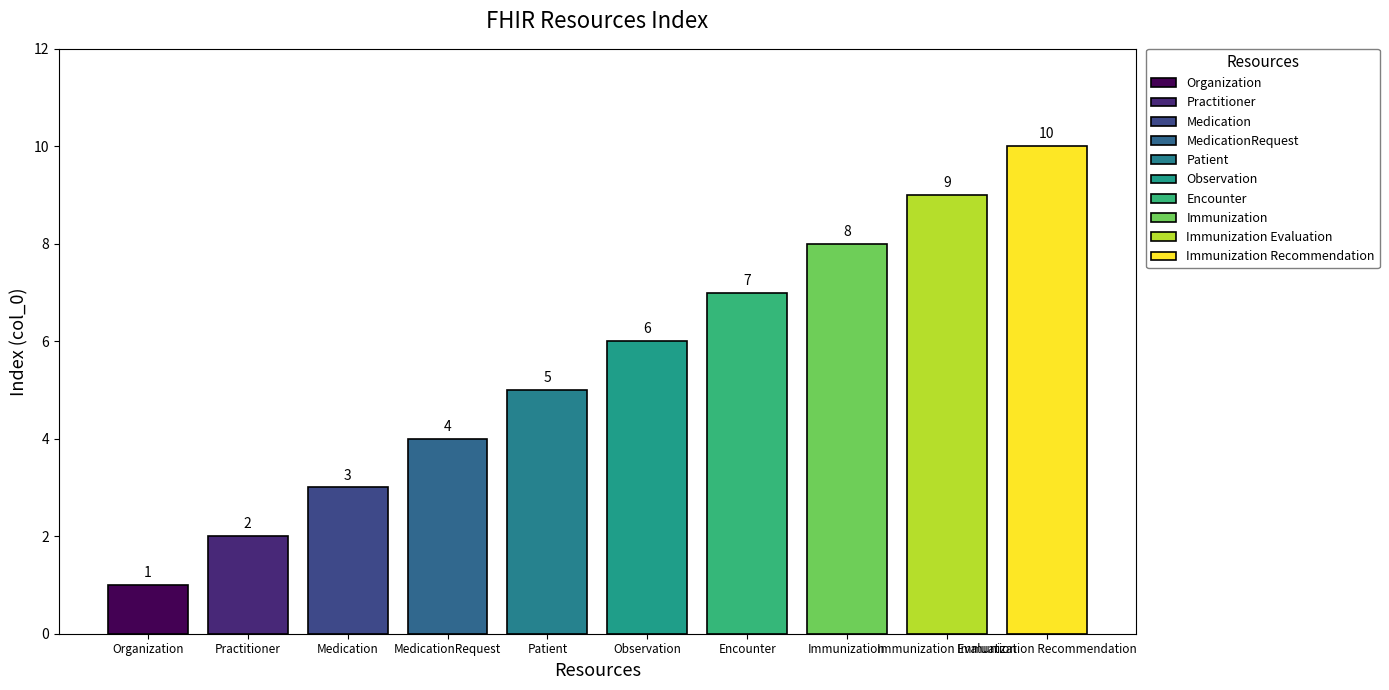

How many values are between 3 and 8?

6